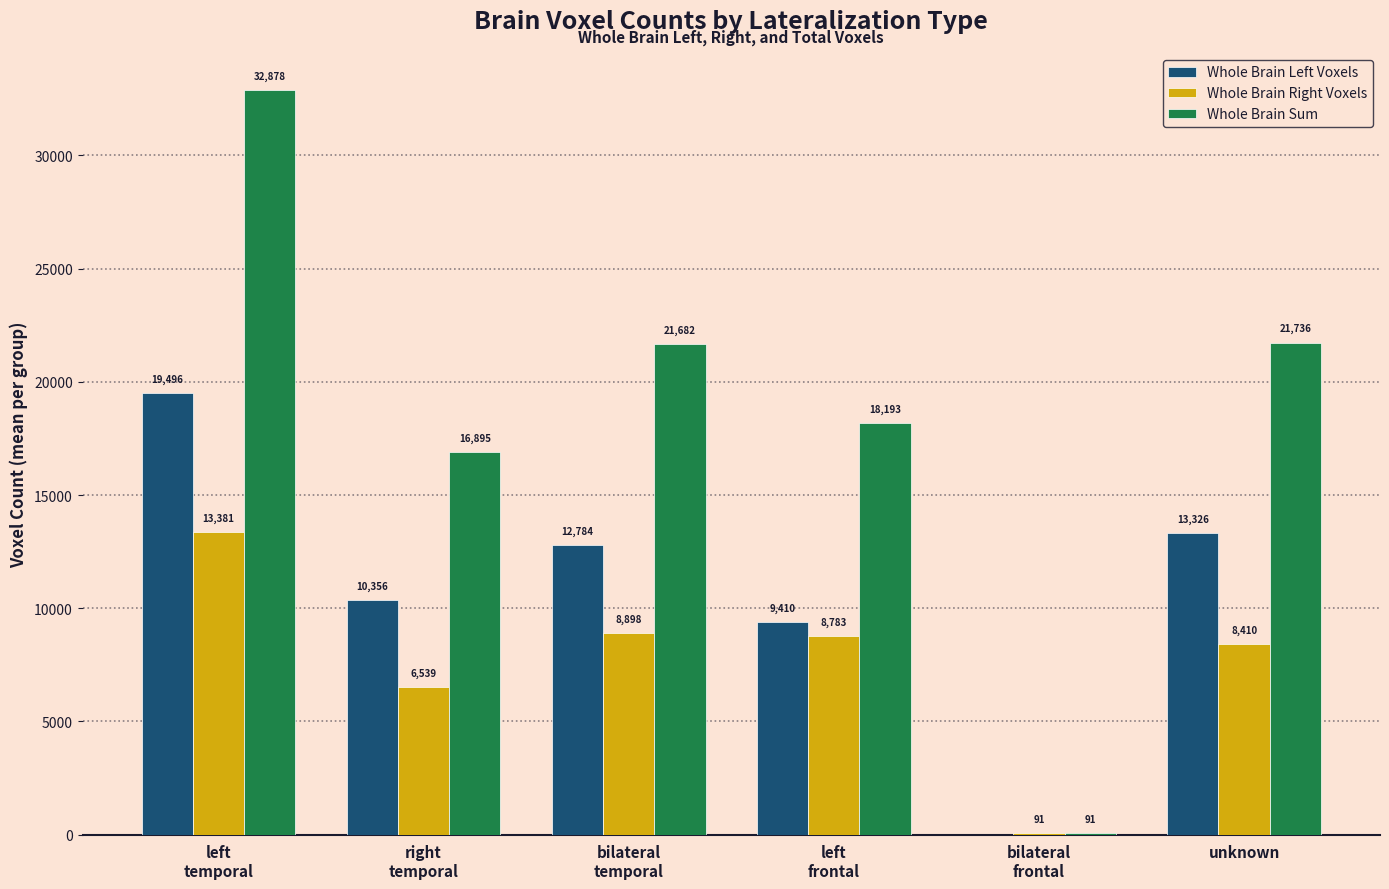

What is the sum of all Whole Brain Left Voxels values?

65372